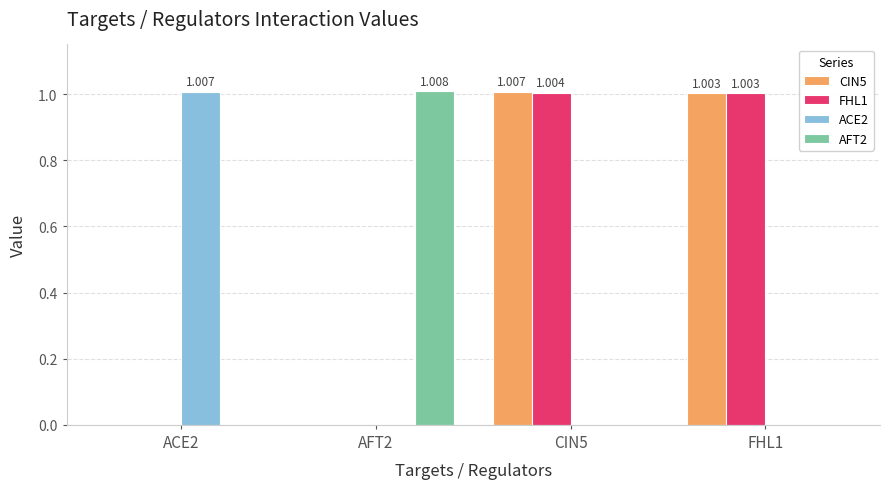

Is the value of FHL1 at FHL1 greater than the value of ACE2 at AFT2?

Yes